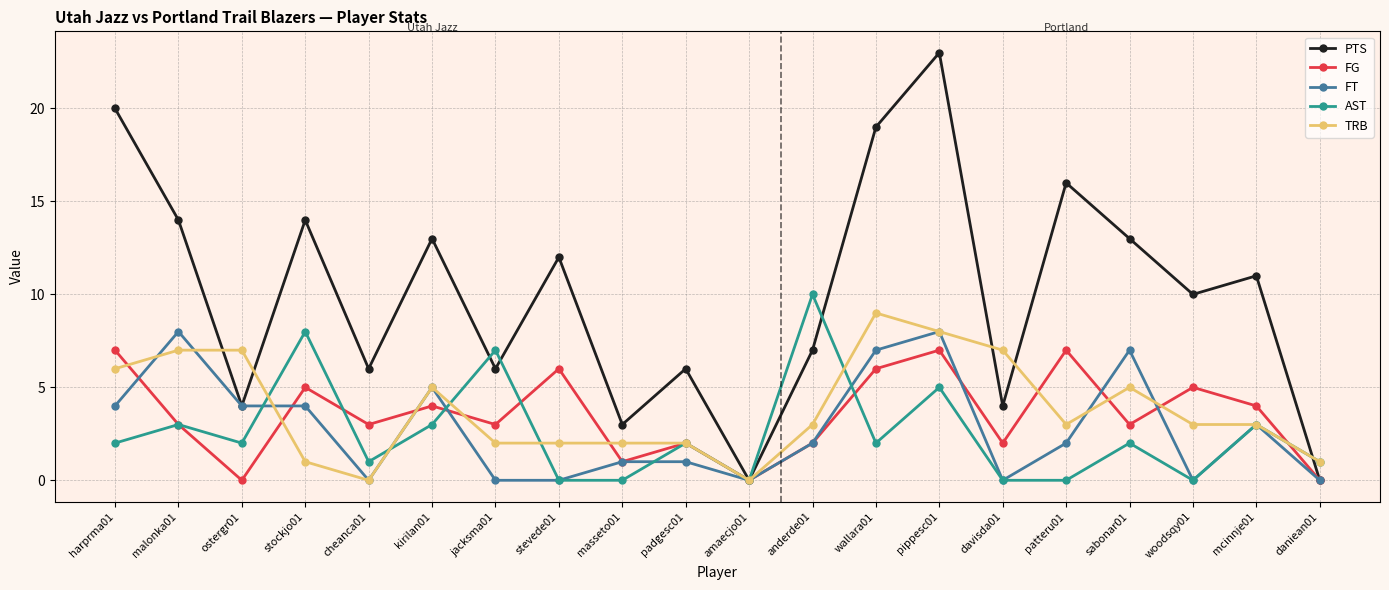

What is the value of the PTS point at the 18th from the left?

10